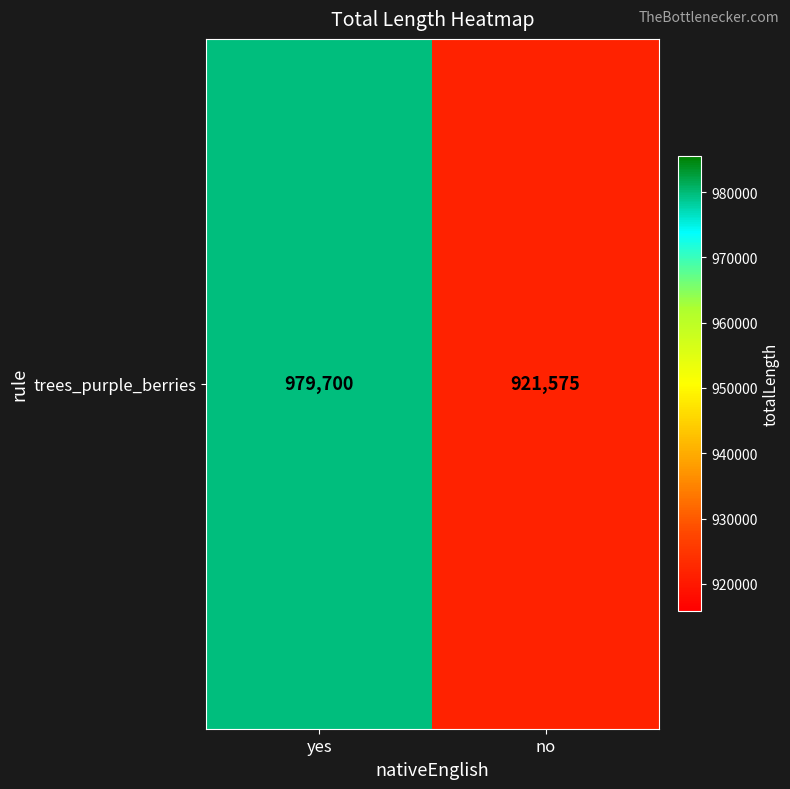

Reading left to right, list all the values displayed in this chart.

979700	921575